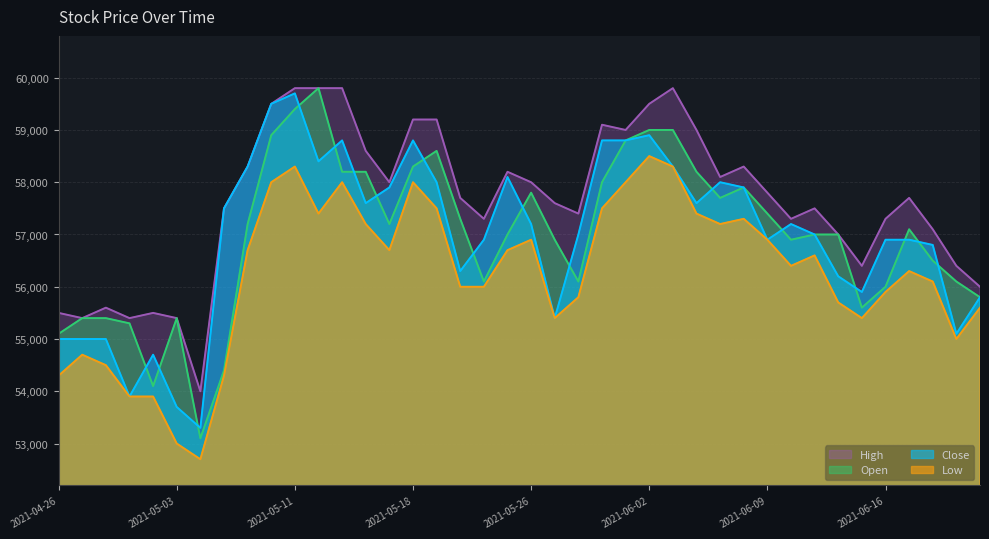

What is the maximum value for Open?

59800